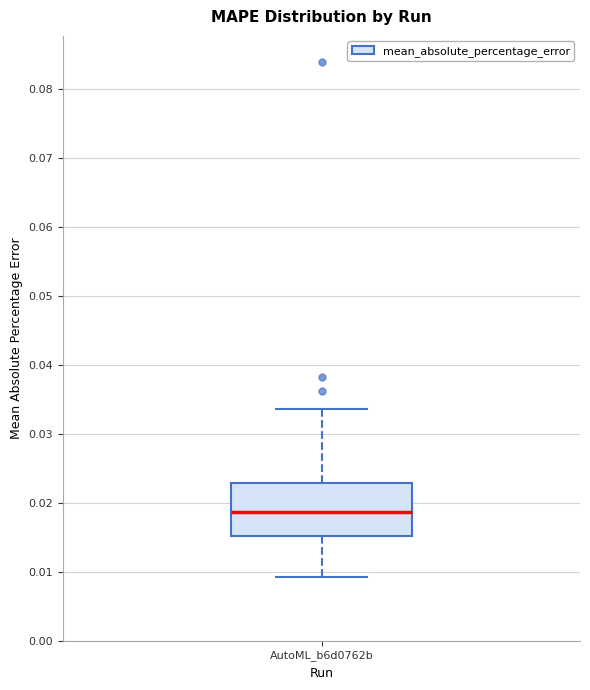

Read this box plot against the y-axis: the position of the median line, the range covered by the box, and the ends of both whiskers. The values are not printed on the chart, so give them approximately, as read against the axis.

median 0.019, box 0.015 to 0.023, whiskers 0.009 to 0.034